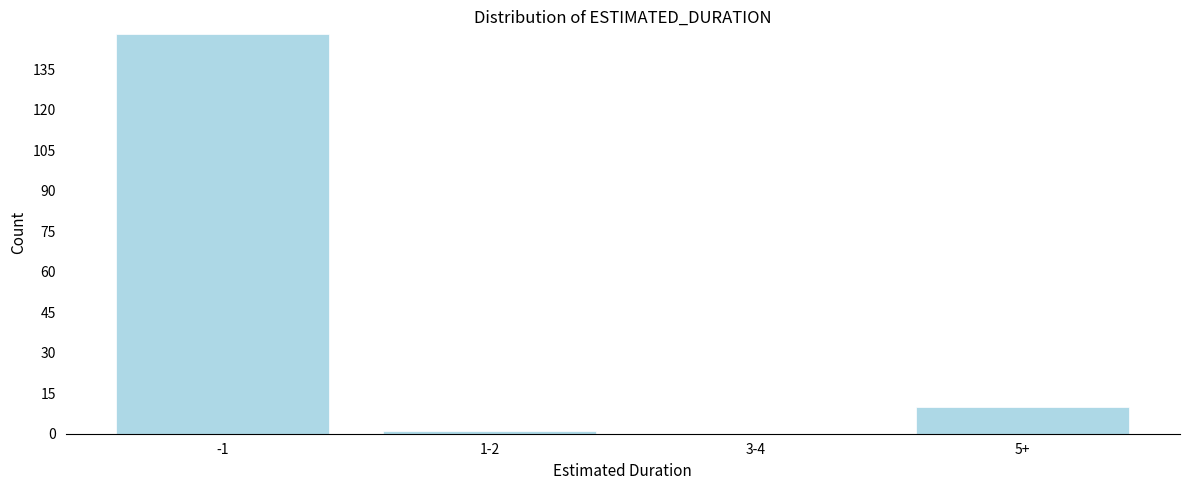

Reading right to left, what are all the values shown in this chart?

5+=10	3-4=0	1-2=1	-1=148